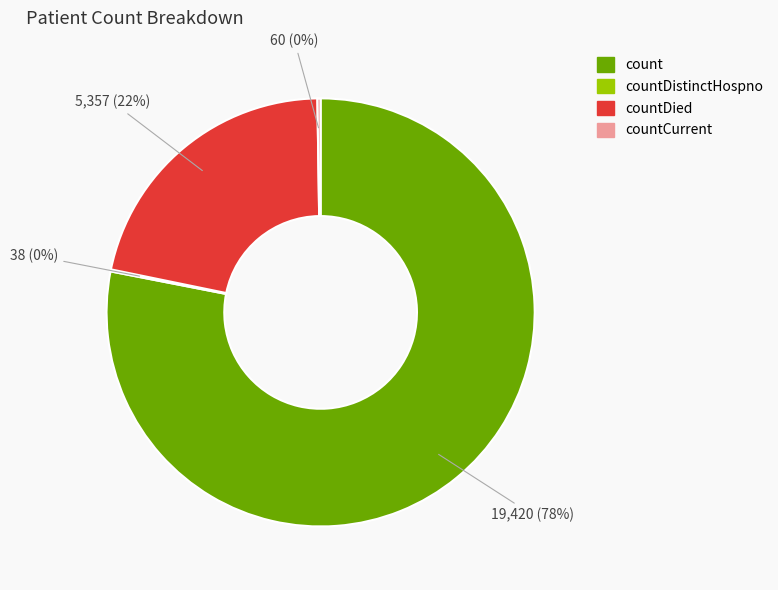

Which category has the biggest portion of the pie?

count